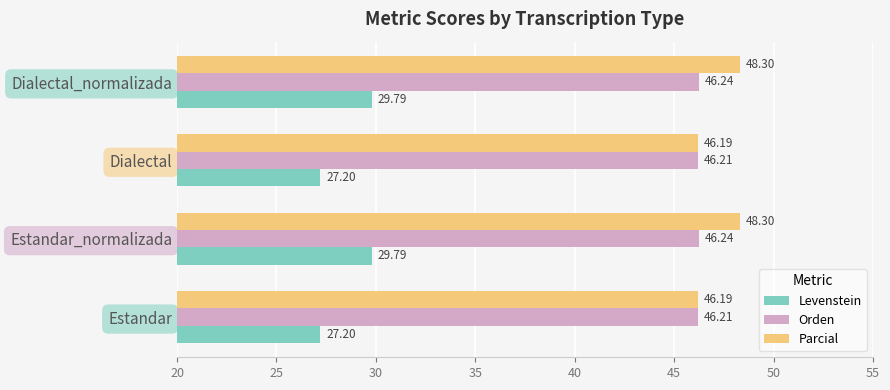

Which series has the largest range (max minus min)?

Levenstein